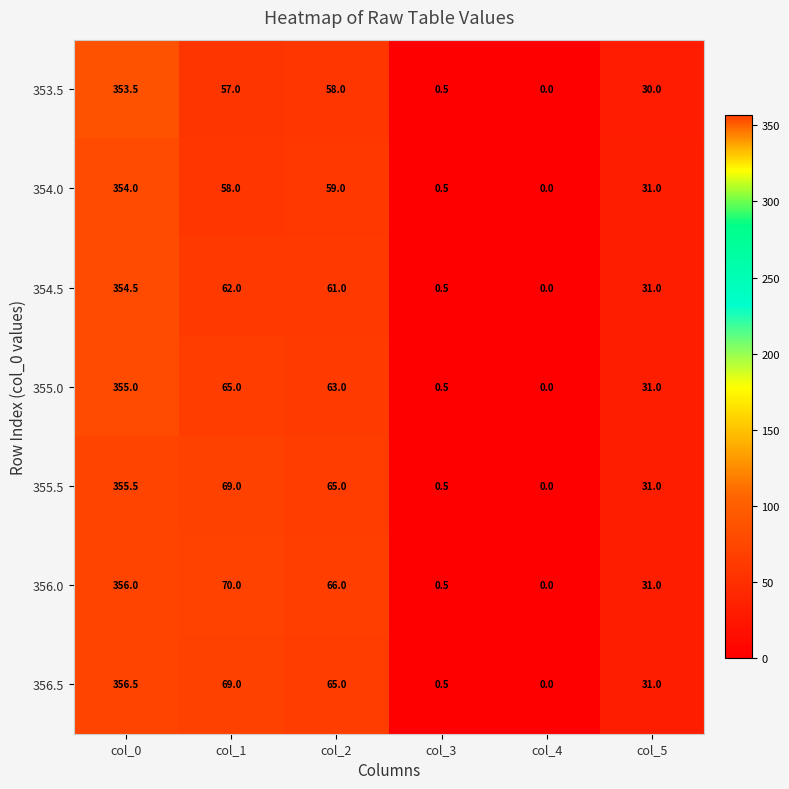

Is it true that 353.5 equals 109.4 at col_0?

False